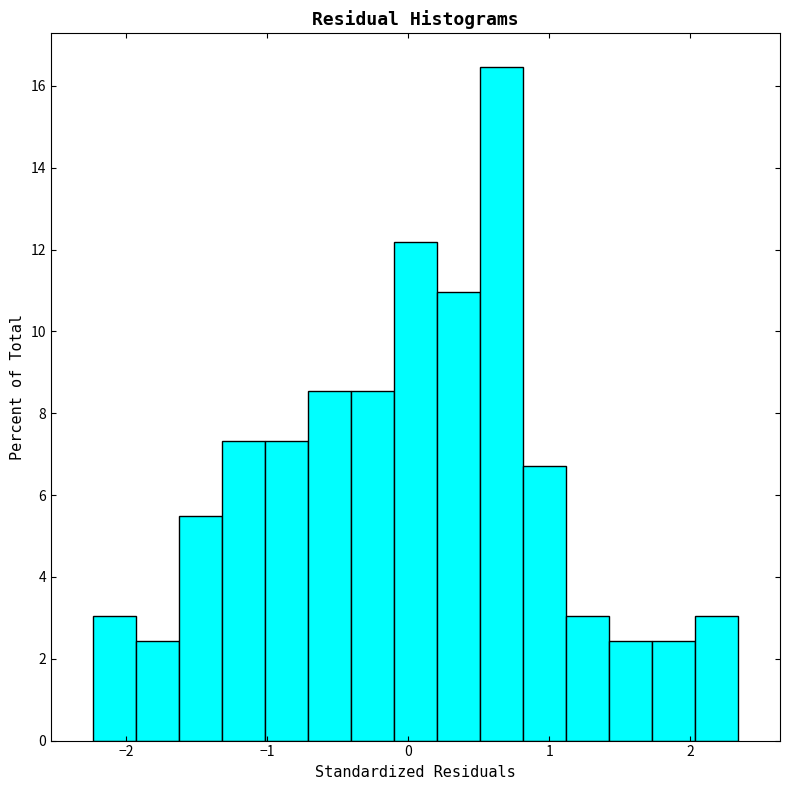

Read against the x-axis, roughly where is the centre of the tallest bar?

0.7